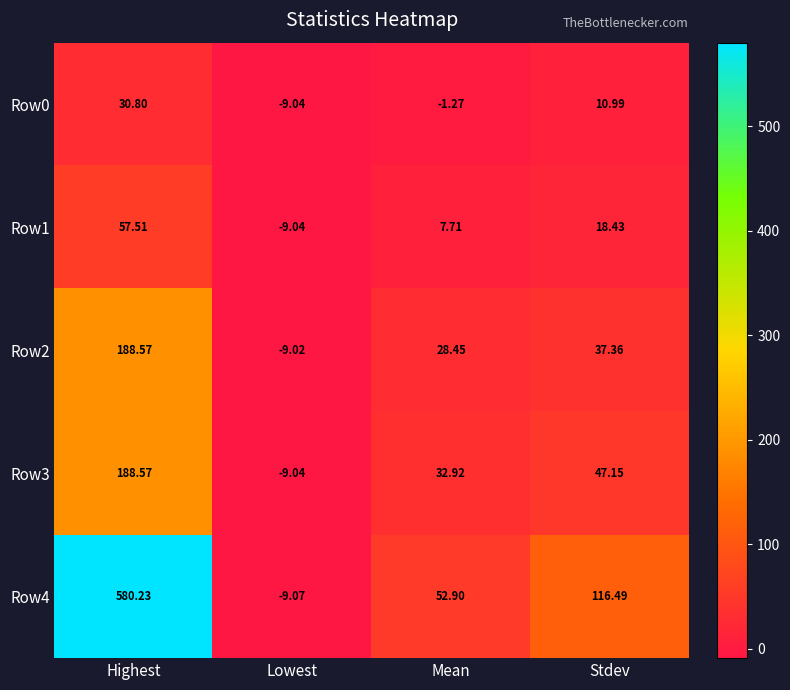

Which category has the highest value in the Row3 series?

Highest